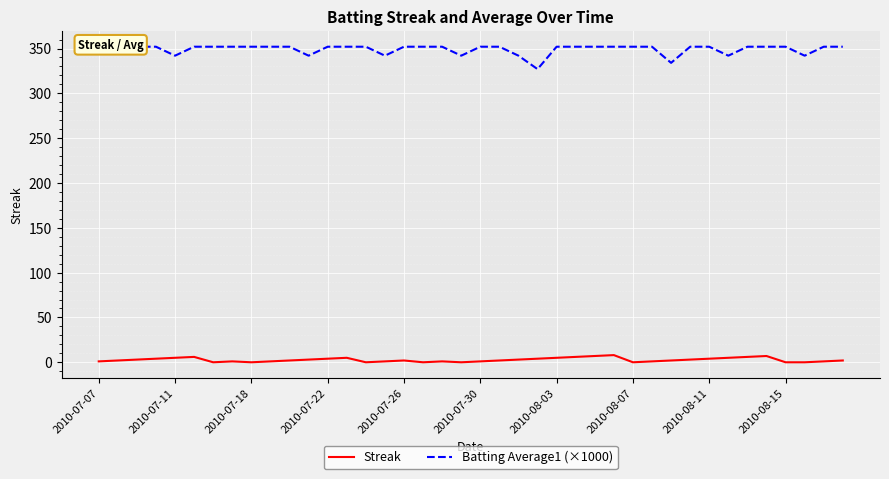

Is the value of Streak at 27 greater than the value of Batting Average1 (×1000) at 22?

No